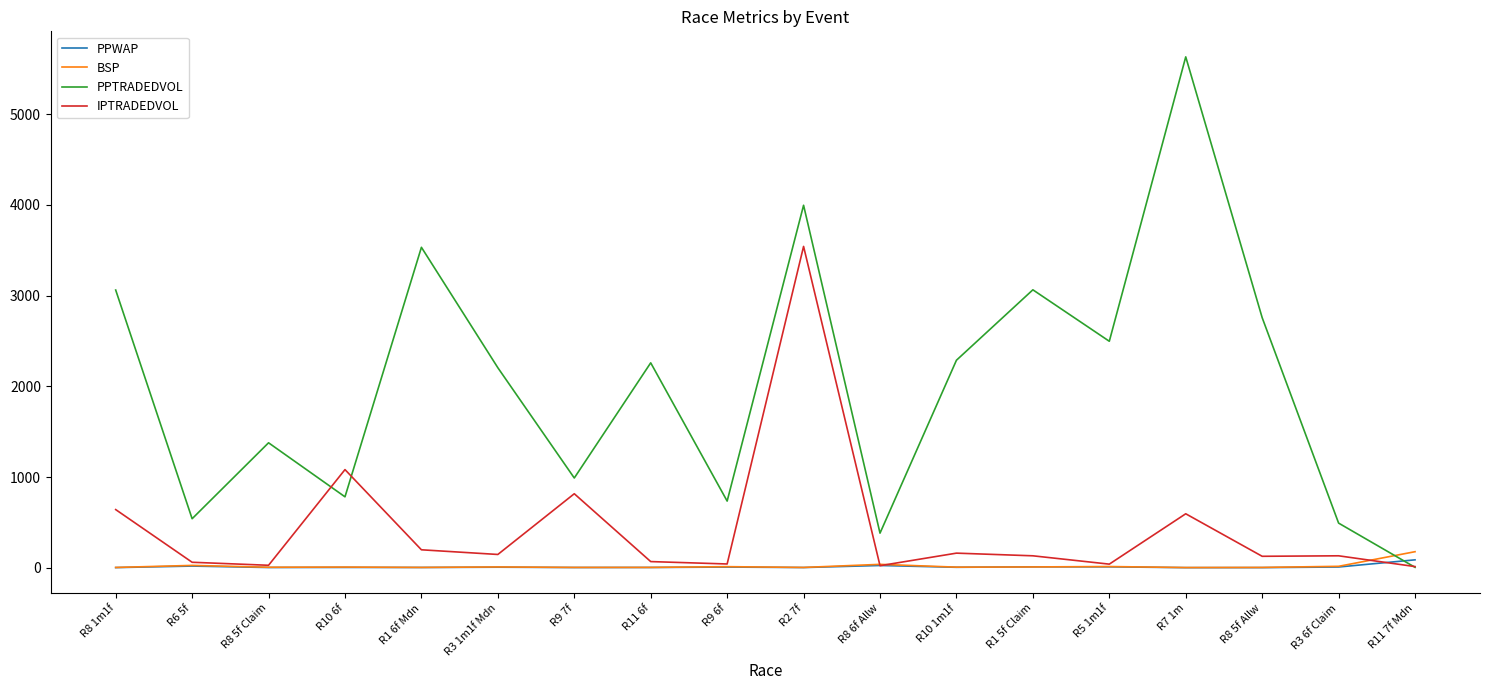

What is the sum of the IPTRADEDVOL values at R5 1m1f and R9 6f?

82.5